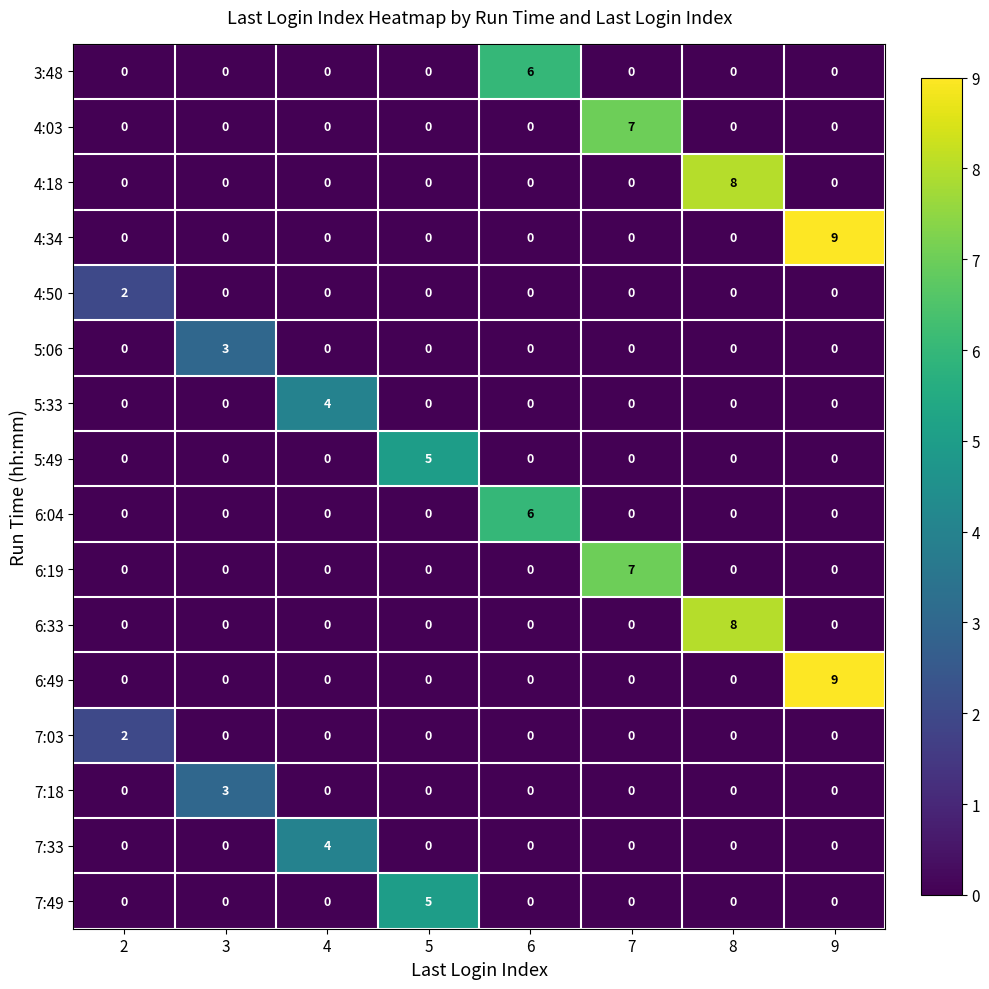

The value of 4:34 at 9 is 4. True or false?

False